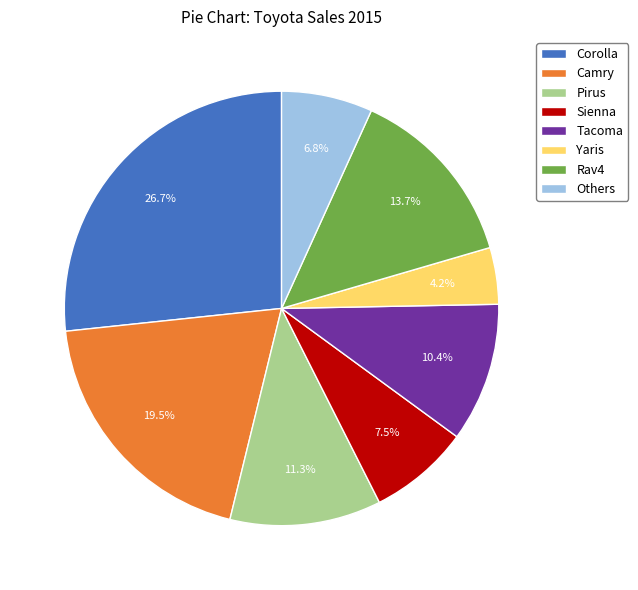

What is the total percentage of Others and Yaris?

11.0%